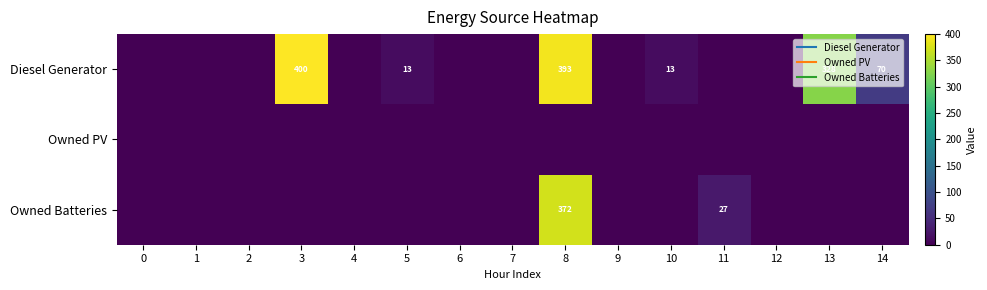

Is the value of Owned PV at 2 greater than the value of Diesel Generator at 14?

No